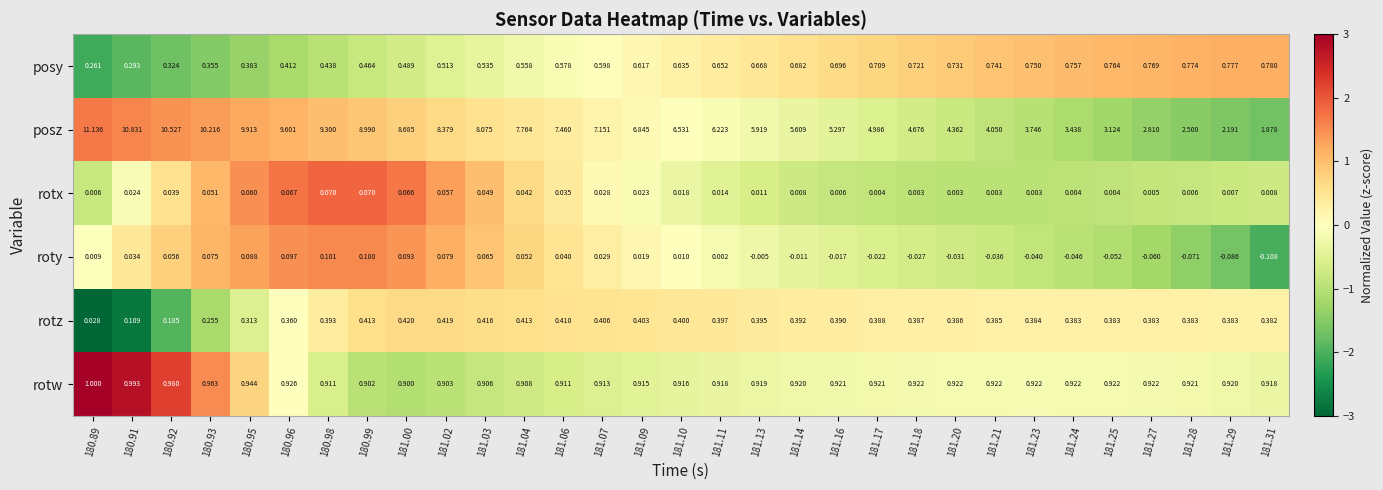

Which series has the largest total across all categories?

posz